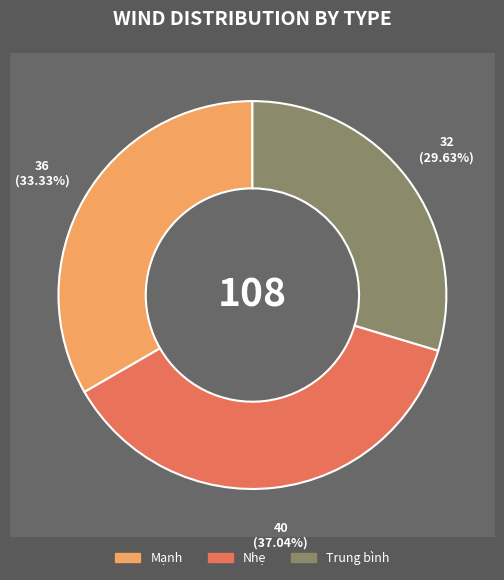

What is the change in value from Nhẹ to Trung bình?

-8